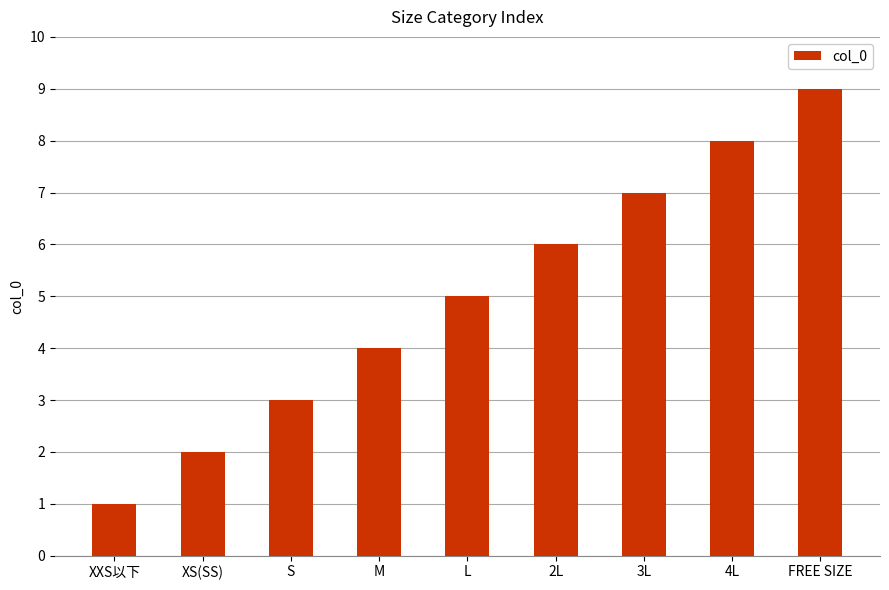

True or false: the data shows 2 at XS(SS).

True